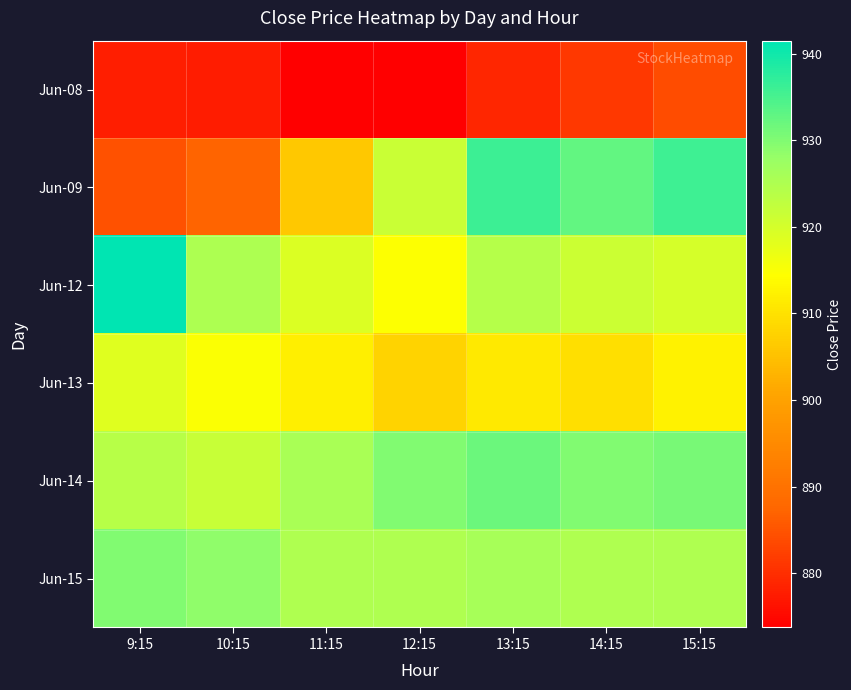

Between 15:15 and 11:15, which is larger?

15:15